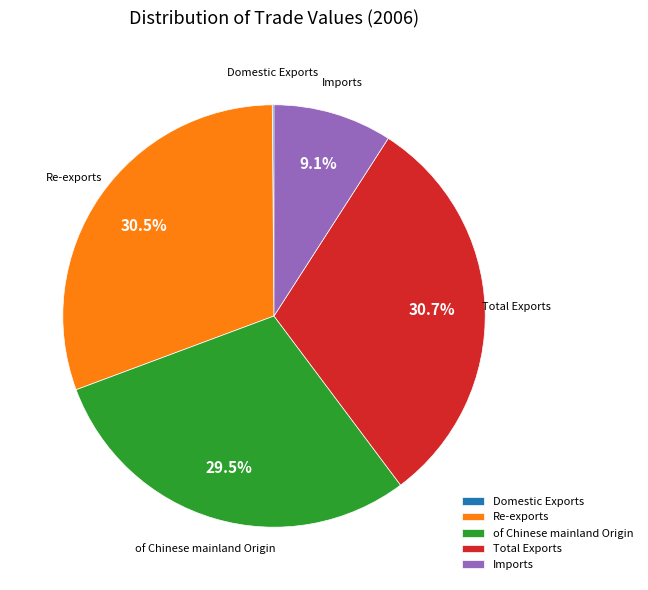

Does Imports account for over 50% of the chart?

No